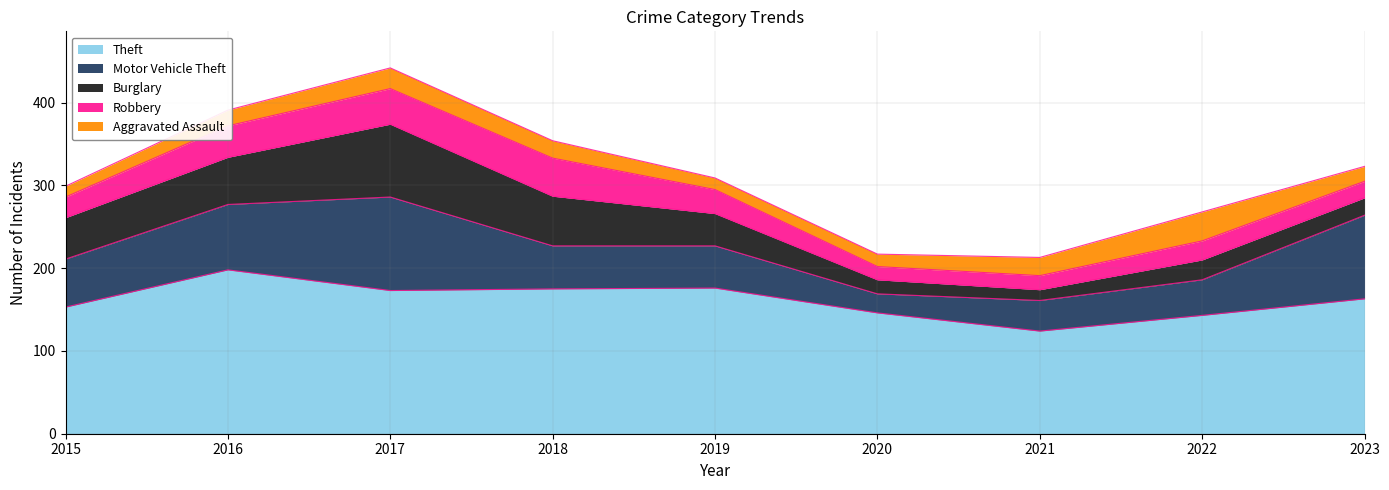

True or false: Robbery has a value of 38 at 2016.

True